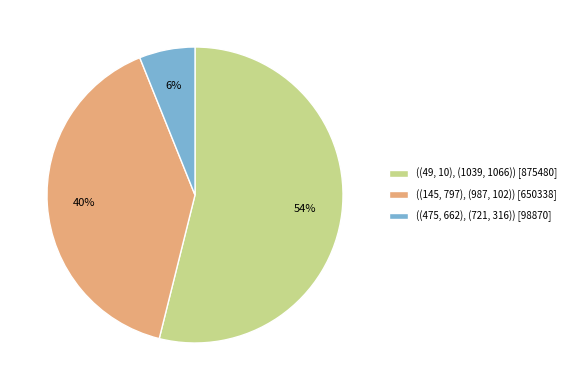

To the nearest percent, what percentage of the pie is ((145, 797), (987, 102))?

40%